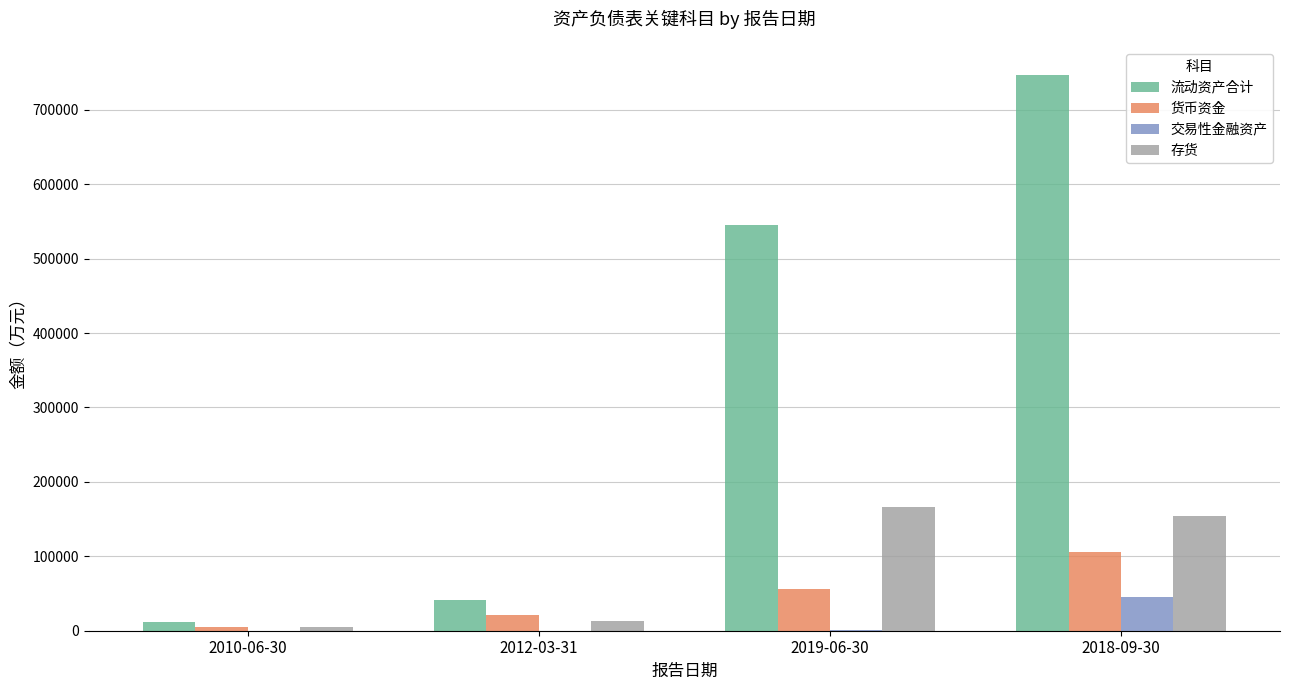

Which series has the largest total across all categories?

流动资产合计